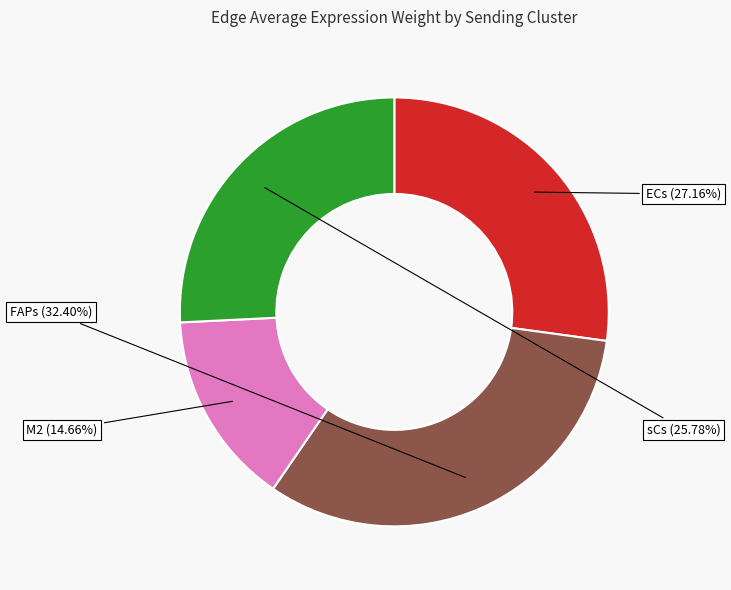

Does any single category account for the majority?

No